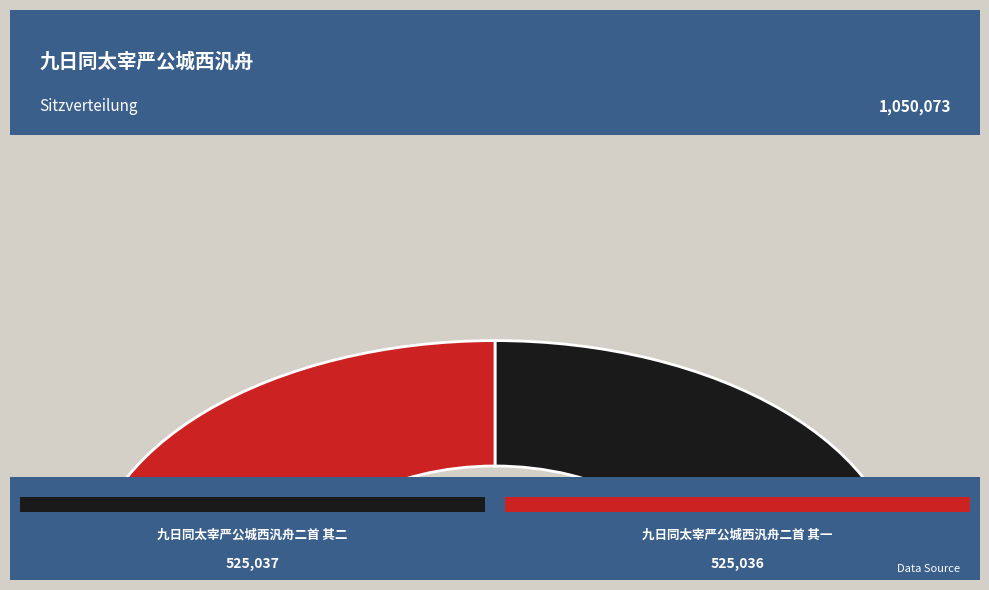

Count the number of slices in the pie.

2